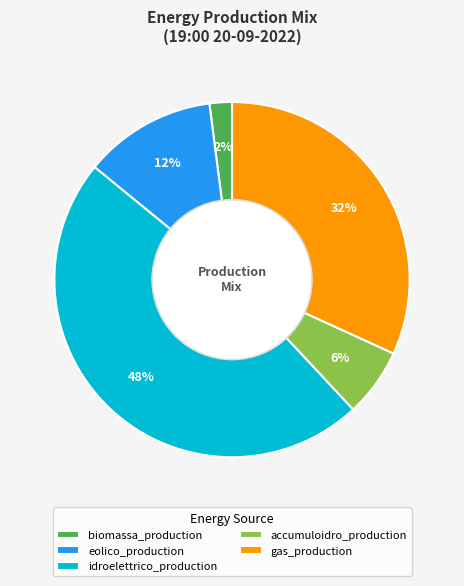

Does accumuloidro_production represent more than half of the total?

No